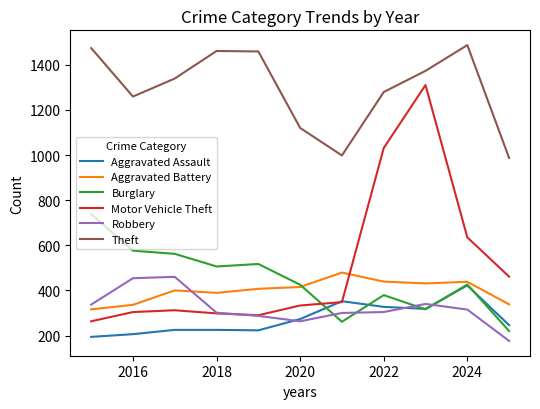

What is the minimum value for Burglary?

220